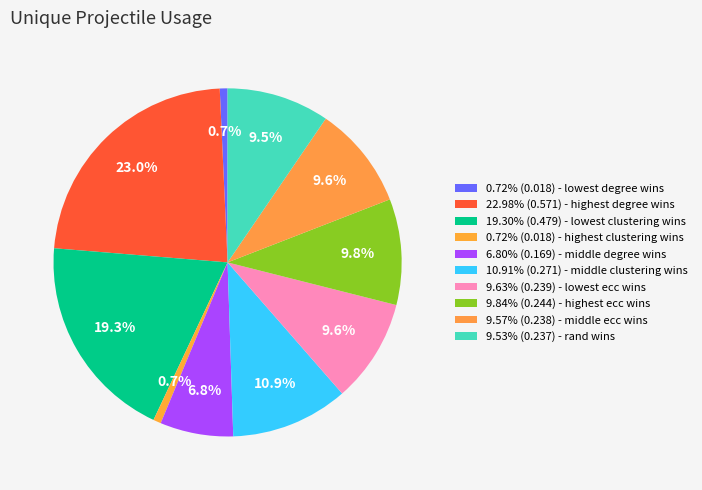

Count the number of slices in the pie.

10